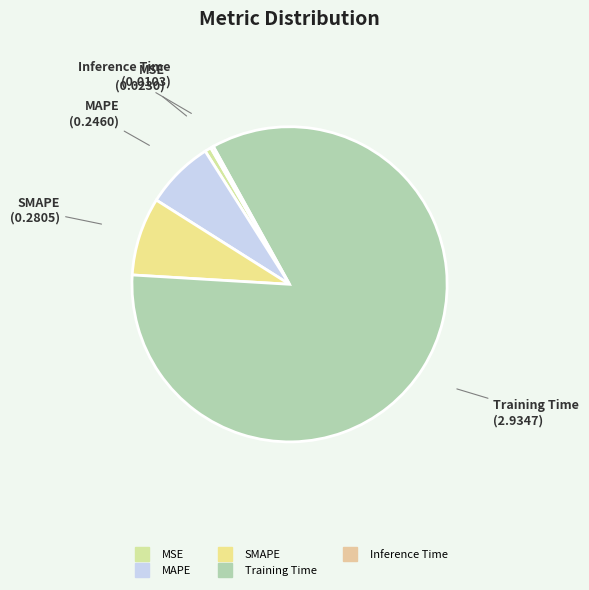

Which has a higher value, SMAPE or Inference Time?

SMAPE